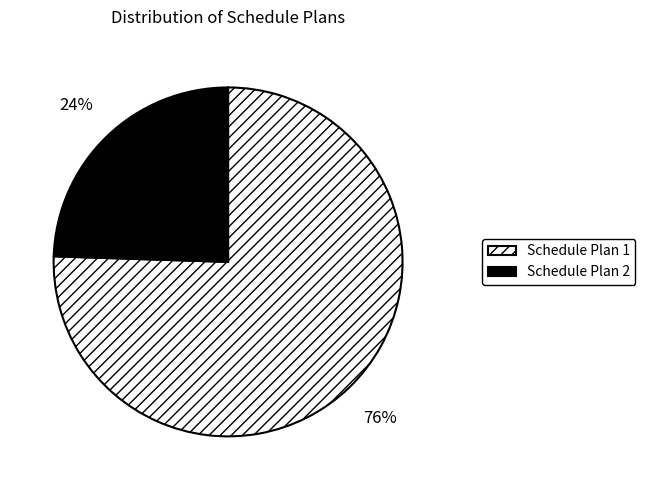

Which category has the biggest portion of the pie?

Schedule Plan 1